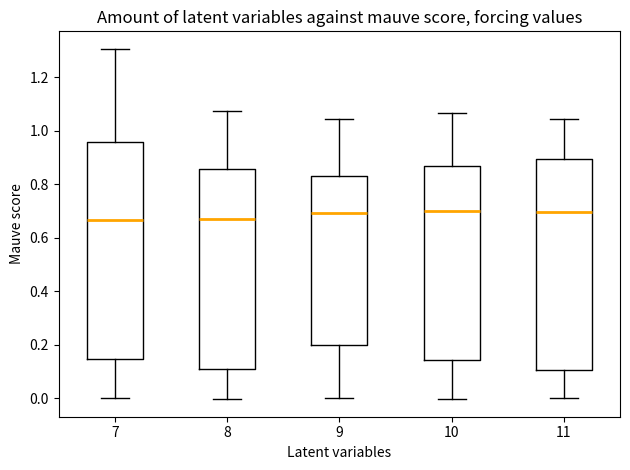

Reading left to right, transcribe this box plot: for each box, give where its median line is, the range the box spans, and where its two whiskers end, as read against the y-axis. The values are not printed on the chart, so give them approximately, as read against the axis.

7: median 0.66, box 0.14 to 0.96, whiskers 0.00 to 1.30
8: median 0.68, box 0.12 to 0.86, whiskers 0.00 to 1.08
9: median 0.70, box 0.20 to 0.84, whiskers 0.00 to 1.04
10: median 0.70, box 0.14 to 0.86, whiskers 0.00 to 1.06
11: median 0.70, box 0.10 to 0.90, whiskers 0.00 to 1.04